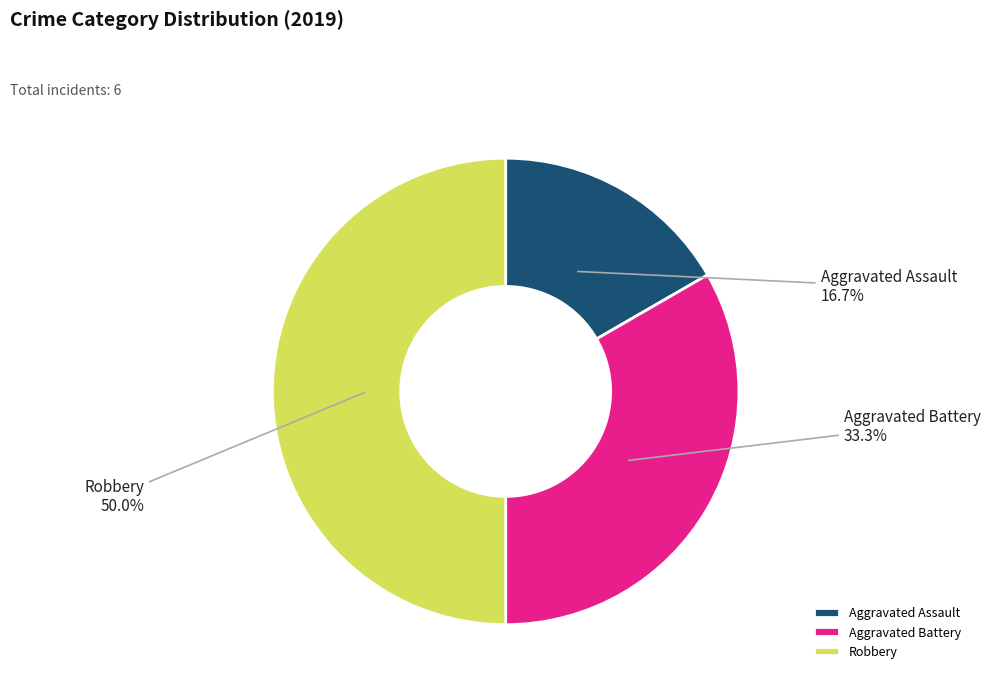

To the nearest percent, what is the combined percentage of Aggravated Assault and Aggravated Battery?

50%